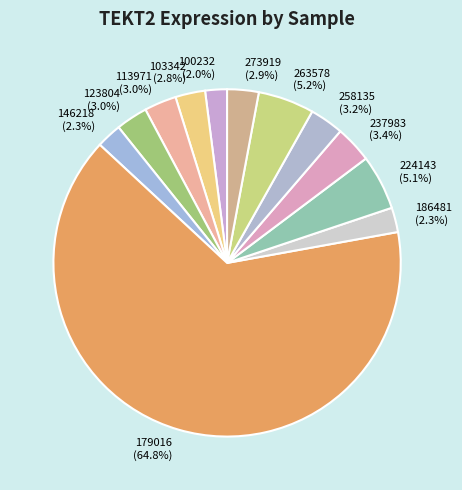

Which slice represents more than half of the pie?

179016